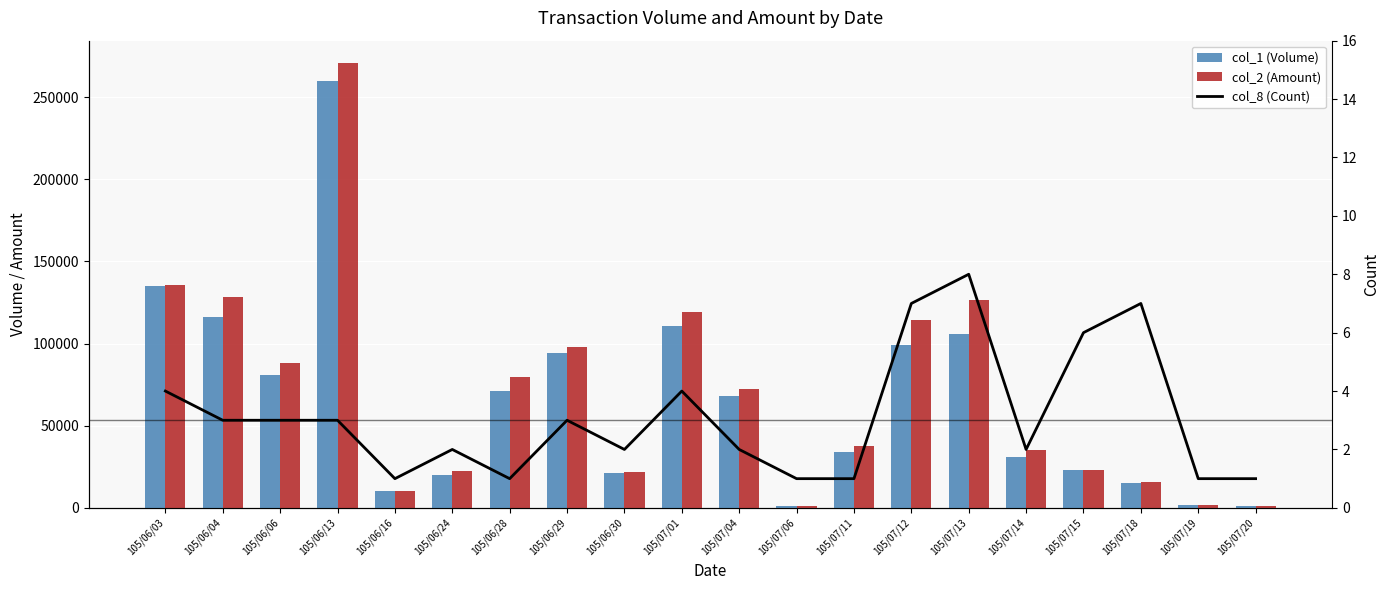

What is the total value across all series at 105/06/29?

191783